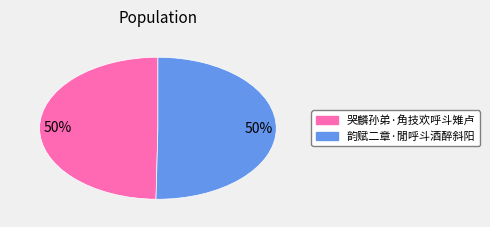

To the nearest percent, what percentage of the pie is 哭麟孙弟·角技欢呼斗雉卢?

50%